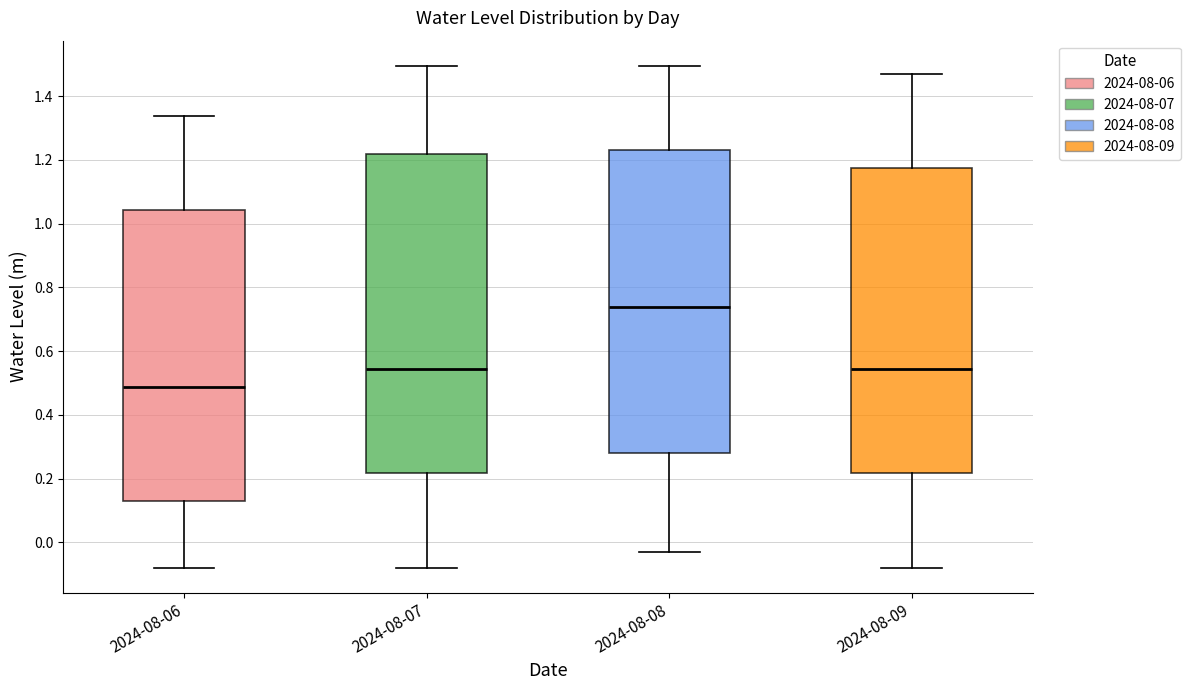

Reading left to right, transcribe this box plot: for each box, give where its median line is, the range the box spans, and where its two whiskers end, as read against the y-axis. The values are not printed on the chart, so give them approximately, as read against the axis.

2024-08-06: median 0.48, box 0.14 to 1.04, whiskers -0.08 to 1.34
2024-08-07: median 0.54, box 0.22 to 1.22, whiskers -0.08 to 1.50
2024-08-08: median 0.74, box 0.28 to 1.22, whiskers -0.02 to 1.50
2024-08-09: median 0.54, box 0.22 to 1.18, whiskers -0.08 to 1.46